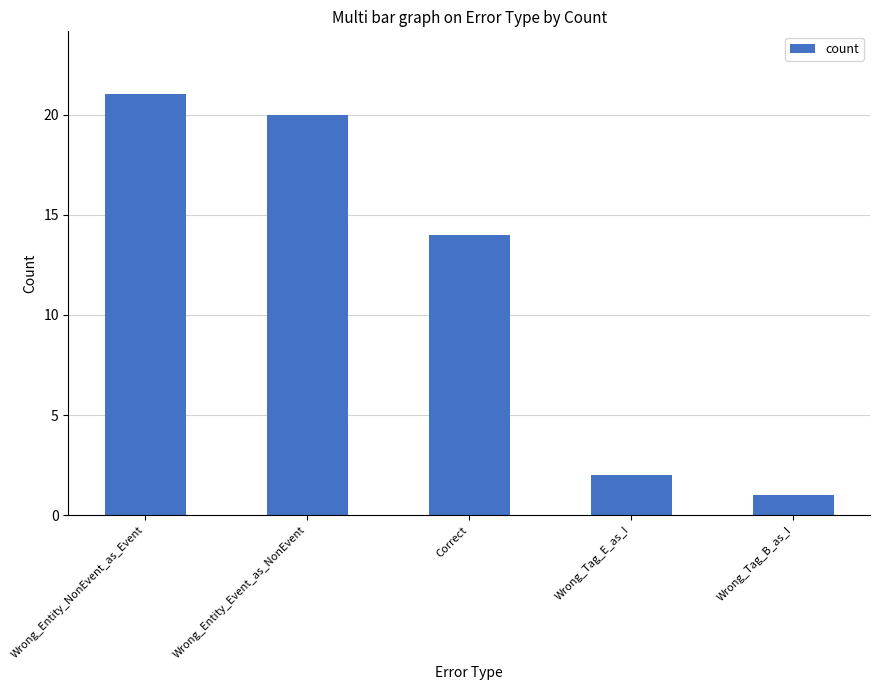

Reading left to right, extract all data points from this chart.

Wrong_Entity_NonEvent_as_Event=21	Wrong_Entity_Event_as_NonEvent=20	Correct=14	Wrong_Tag_E_as_I=2	Wrong_Tag_B_as_I=1